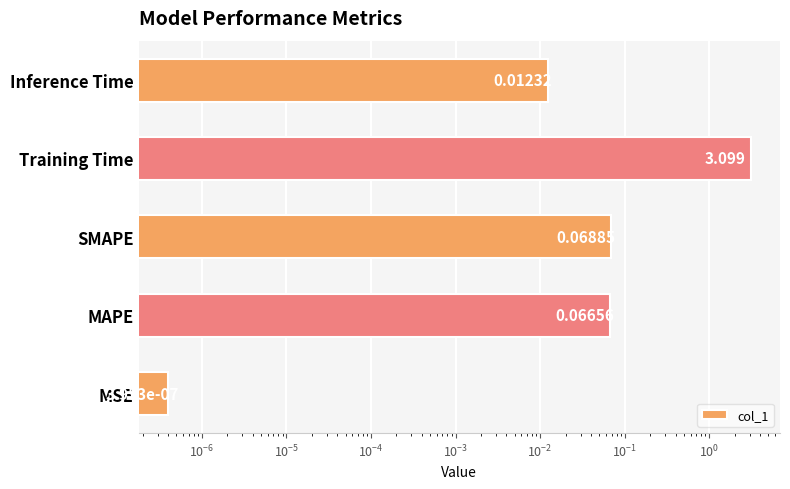

True or false: the data shows 0.0 at SMAPE.

False